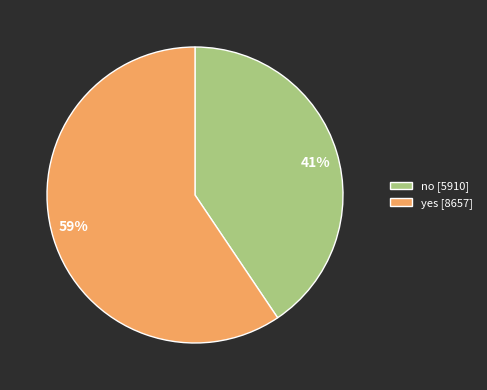

Is it true that yes is 71% of the pie?

False